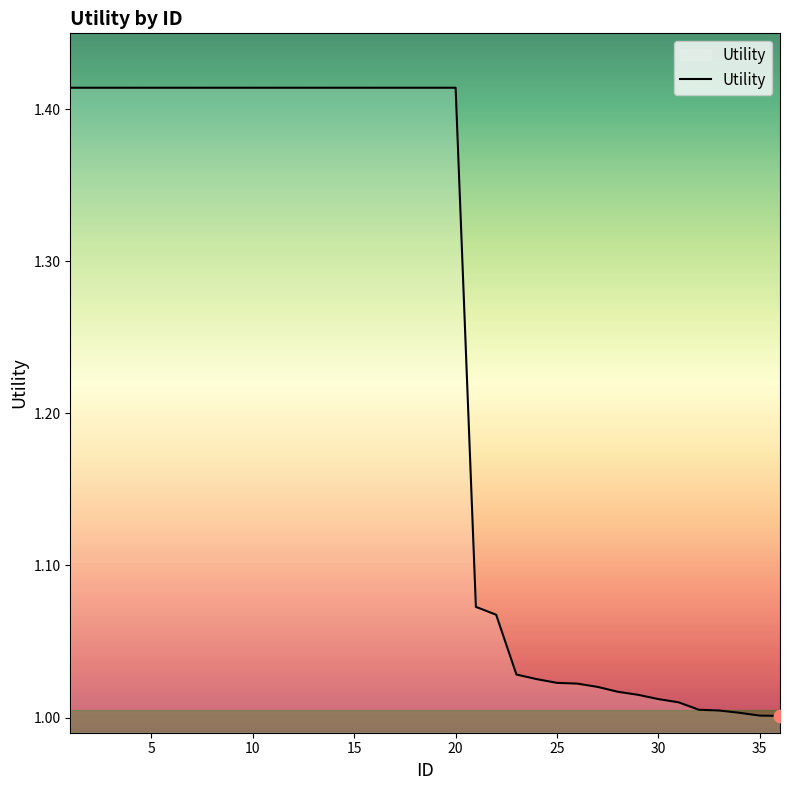

What is the difference between the maximum and minimum values?

0.4